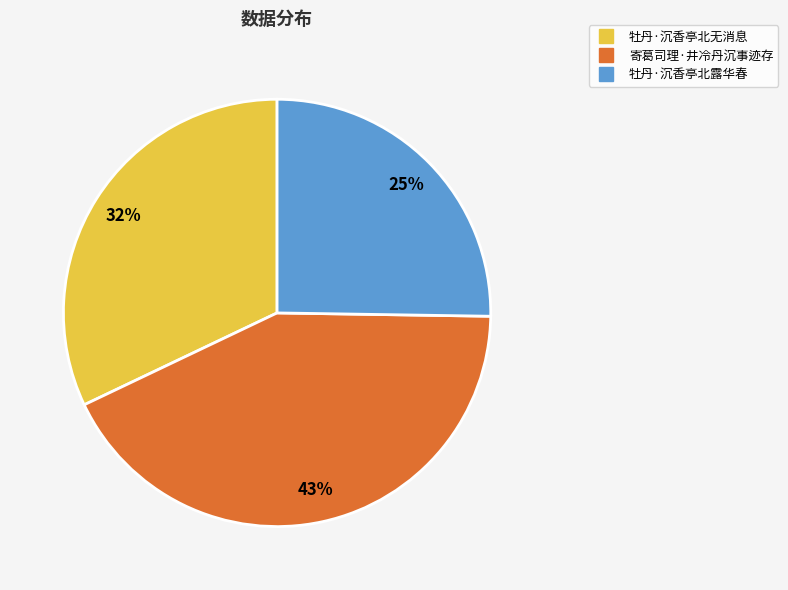

Rank the categories by value from lowest to highest.

牡丹·沉香亭北露华春, 牡丹·沉香亭北无消息, 寄葛司理·井冷丹沉事迹存